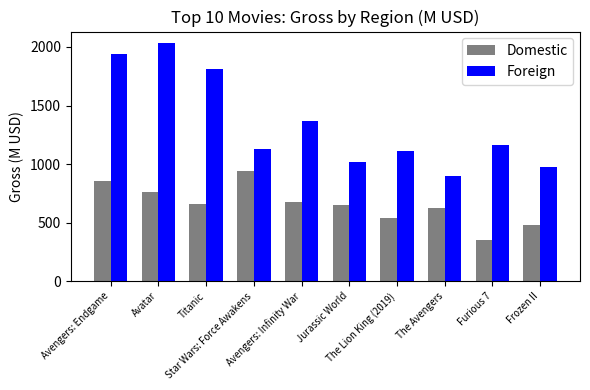

What is the sum of all Domestic values?

6543.4